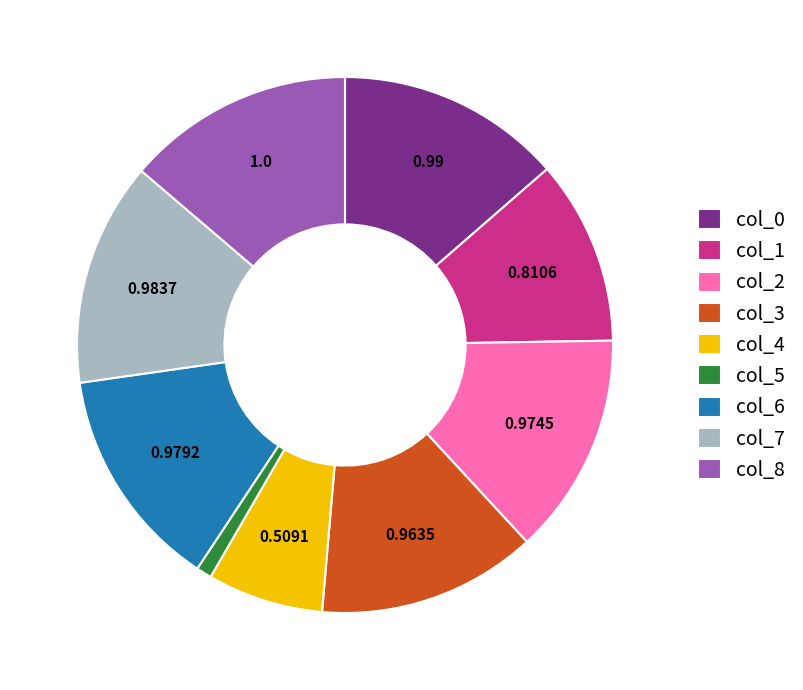

Is there any slice that represents more than half of the pie?

No